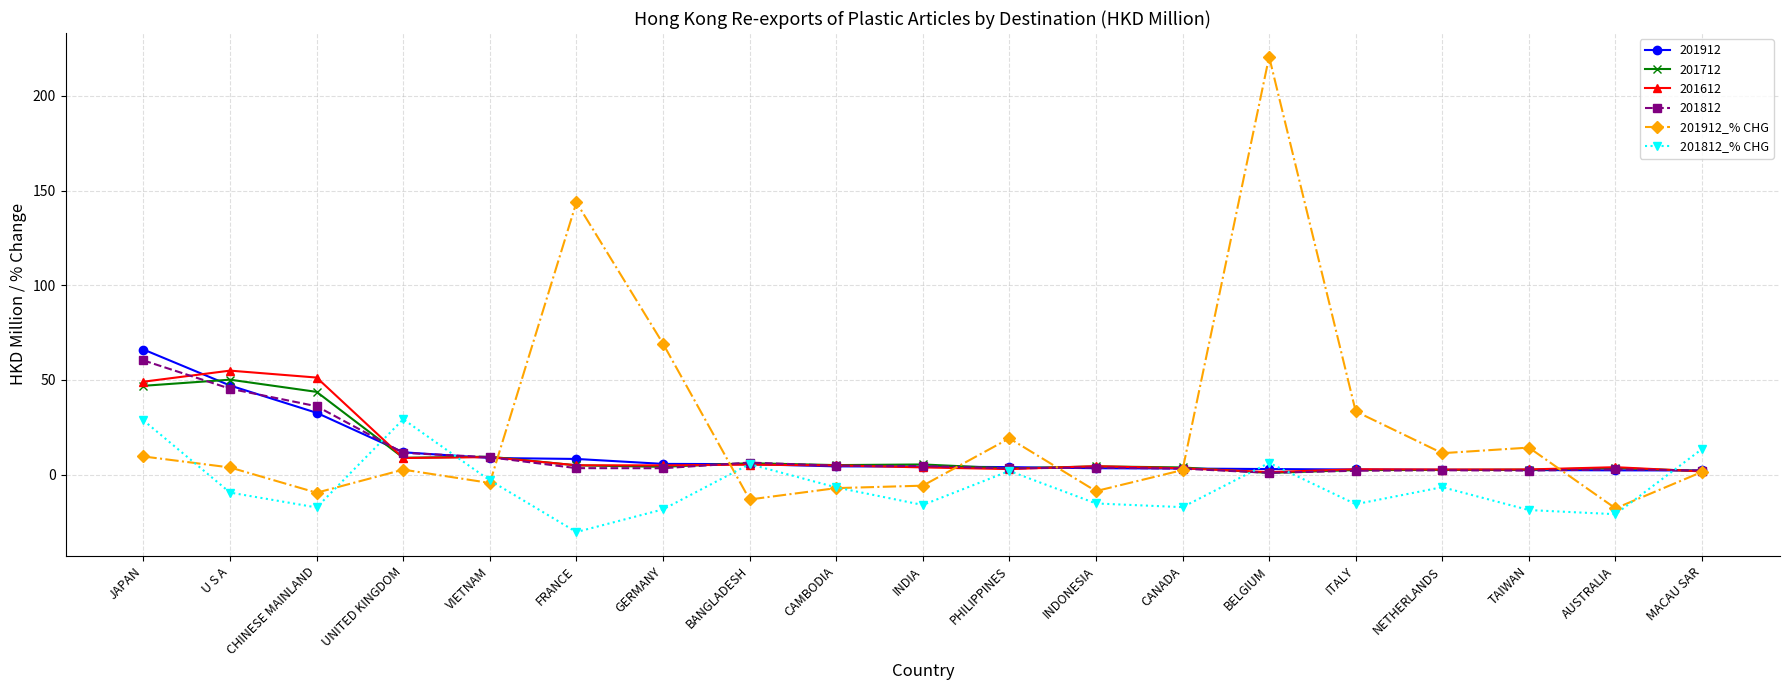

How many intersections are there between 201812_% CHG and 201912_% CHG?

6